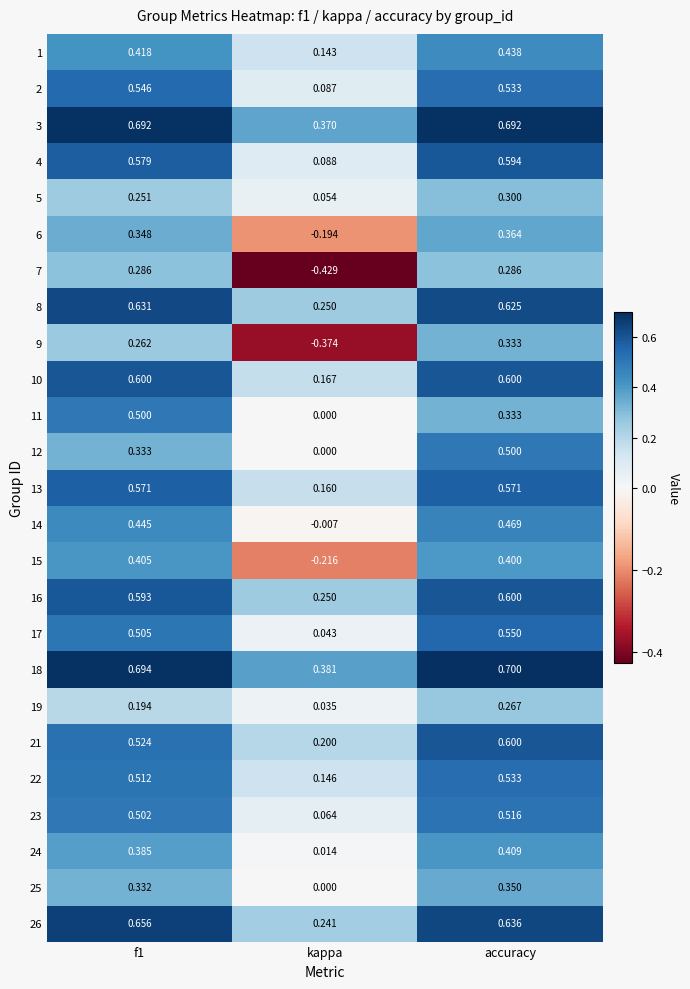

At which category does the chart reach its minimum across all series?

kappa